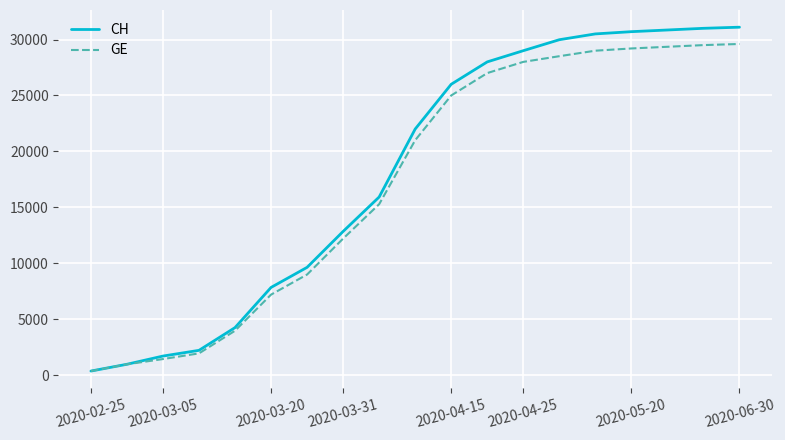

Which series has the widest spread of values?

CH